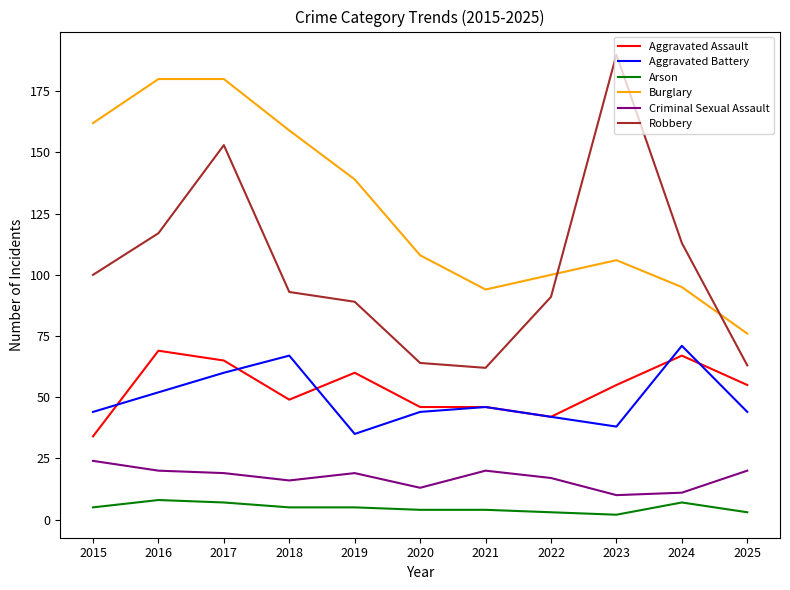

Rank the series by their maximum value, from highest to lowest.

Robbery, Burglary, Aggravated Battery, Aggravated Assault, Criminal Sexual Assault, Arson